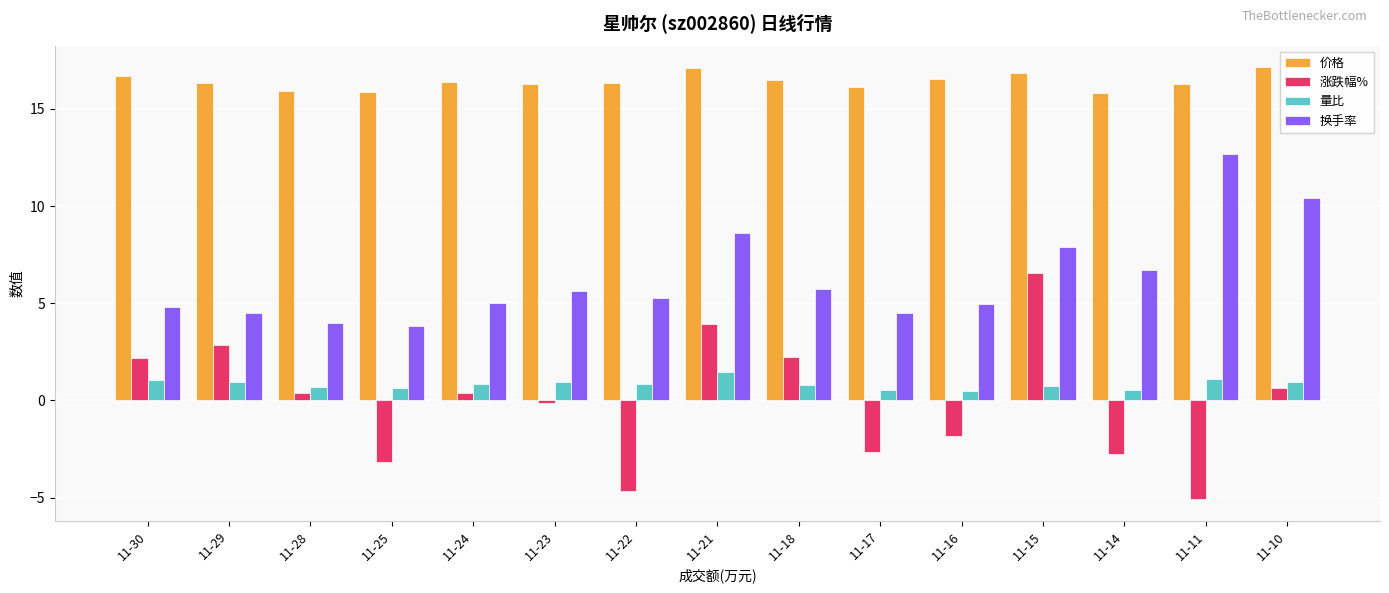

Which category has the highest value in the 涨跌幅% series?

11-15